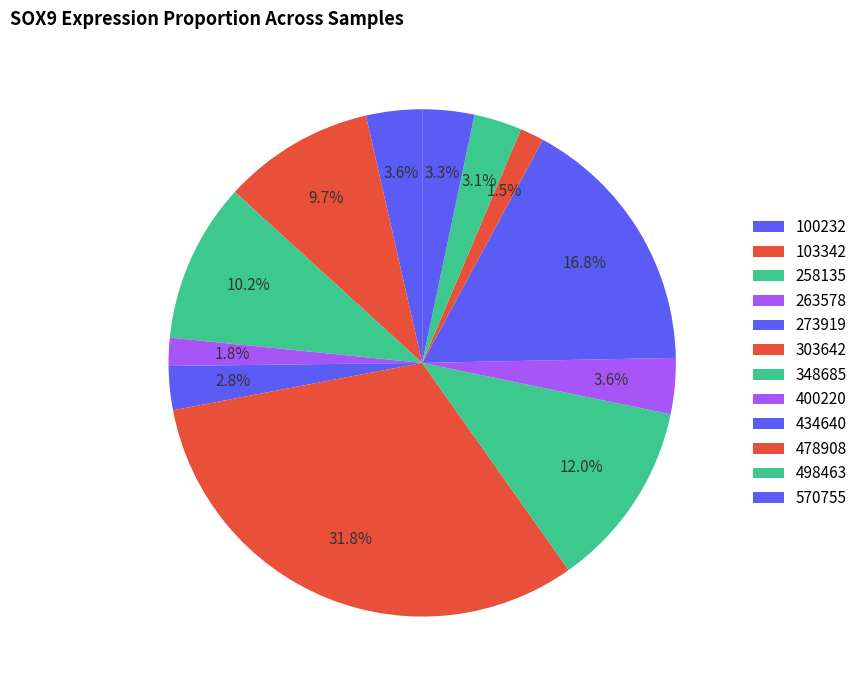

How many slices are in this pie chart?

12